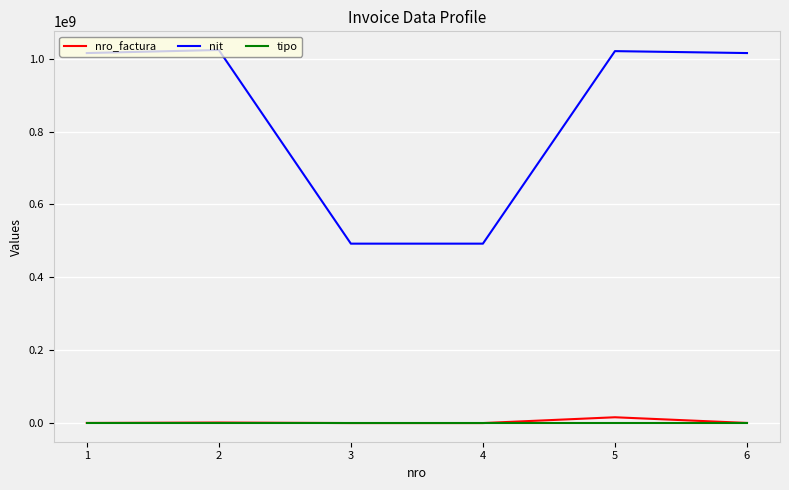

What is the total value across all series at 2?

1025269052